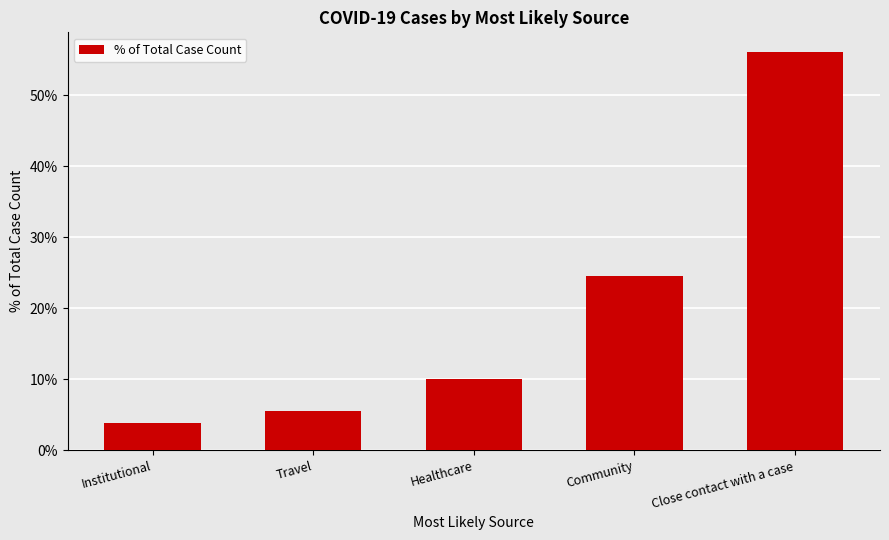

List the labels in order of value, smallest first.

Institutional, Travel, Healthcare, Community, Close contact with a case